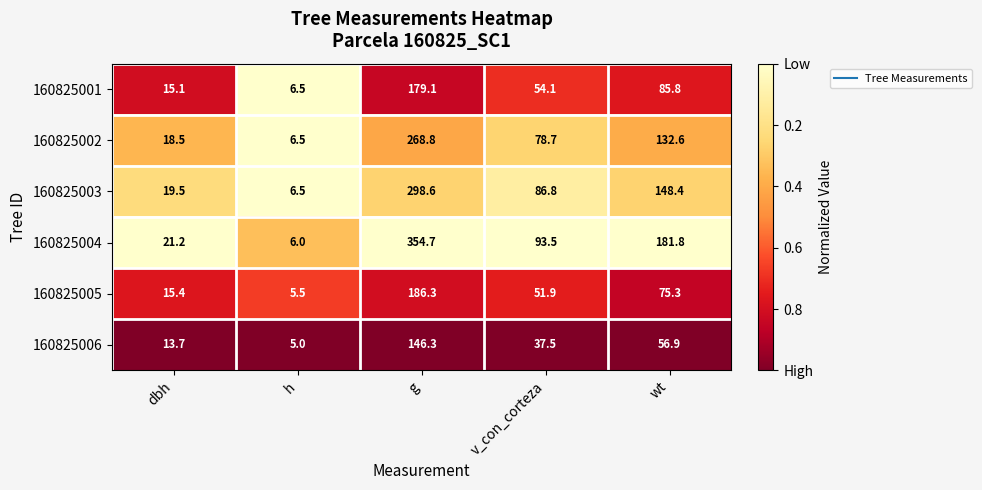

What is the sum of the 160825003 values at dbh and g?

318.1